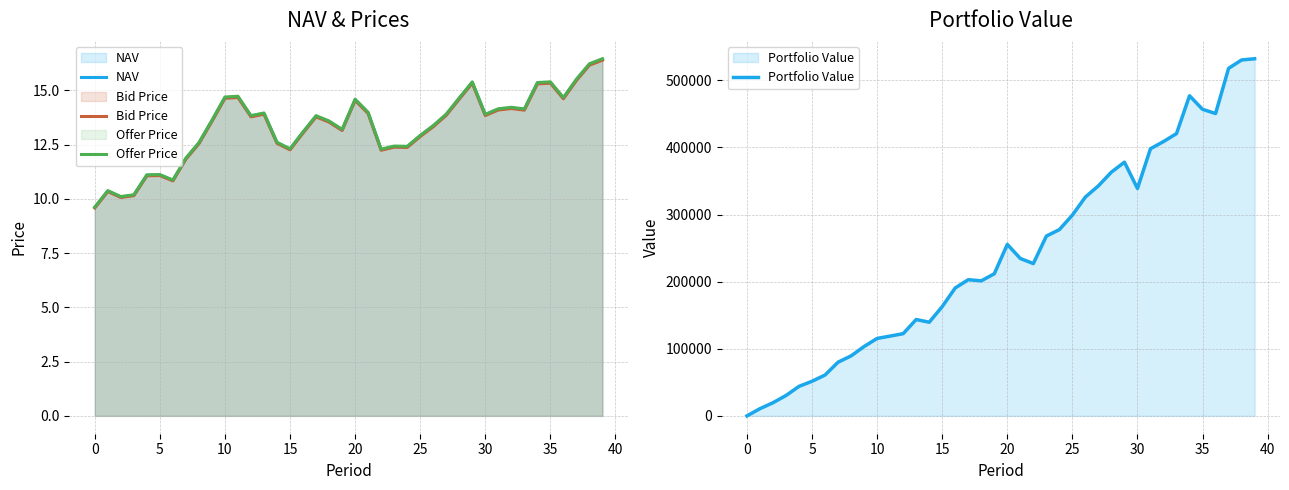

Reading right to left, transcribe all the data shown in this chart.

NAV: 16.4	16.2	15.5	14.6	15.4	15.3	14.1	14.2	14.1	13.9	15.4	14.6	13.9	13.4	12.9	12.4	12.4	12.3	14.0	14.6	13.2	13.6	13.8	13.1	12.3	12.6	13.9	13.8	14.7	14.7	13.6	12.6	11.9	10.9	11.1	11.1	10.2	10.1	10.4	9.6
Bid Price: 16.4	16.2	15.5	14.6	15.3	15.3	14.1	14.2	14.1	13.8	15.3	14.6	13.9	13.3	12.9	12.4	12.4	12.2	13.9	14.5	13.2	13.5	13.8	13.0	12.3	12.6	13.9	13.8	14.7	14.6	13.6	12.5	11.8	10.8	11.1	11.1	10.1	10.1	10.3	9.6
Offer Price: 16.5	16.2	15.5	14.7	15.4	15.4	14.1	14.2	14.2	13.9	15.4	14.7	13.9	13.4	12.9	12.4	12.4	12.3	14.0	14.6	13.2	13.6	13.8	13.1	12.3	12.6	14.0	13.8	14.7	14.7	13.6	12.6	11.9	10.9	11.1	11.1	10.2	10.1	10.4	9.6
Portfolio Value: 532281.2	530447.0	517991.2	450634.1	456892.3	477091.9	420728.6	408845.6	398180.7	338920.2	378120.0	363359.1	342902.0	326166.1	299252.0	277608.2	267933.1	226988.6	234545.1	255592.1	211782.3	201263.0	202945.2	190676.5	162872.5	139559.4	143618.1	122516.2	118913.1	115424.0	103422.3	89394.3	80026.9	60908.5	51571.1	43979.9	30378.7	19620.9	10743.5	0.0